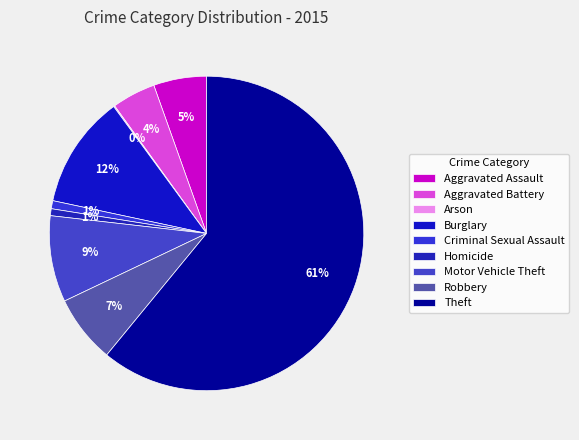

How many segments does this pie chart have?

9